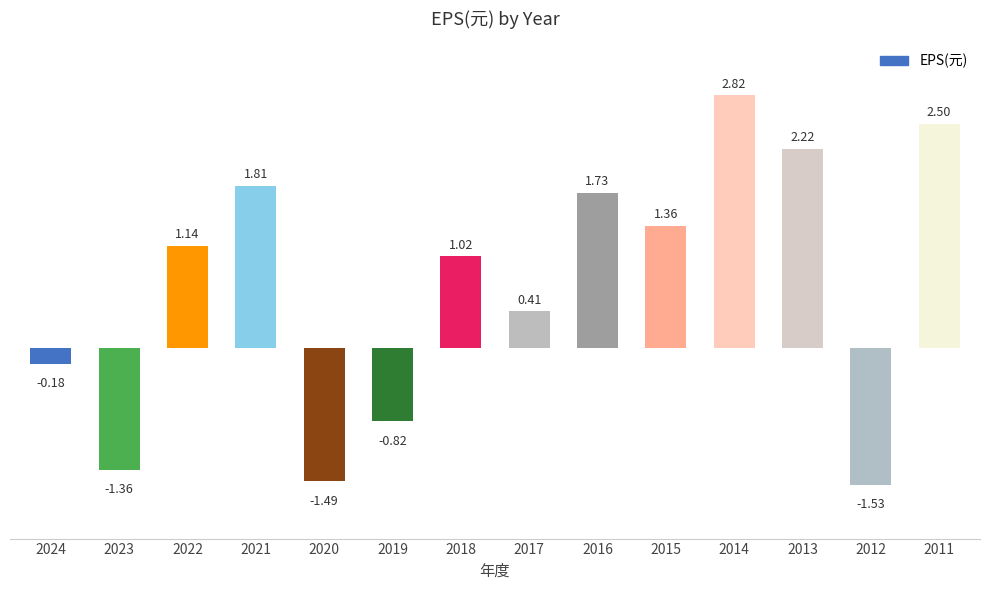

What is the difference between the second highest and second lowest values?

4.0